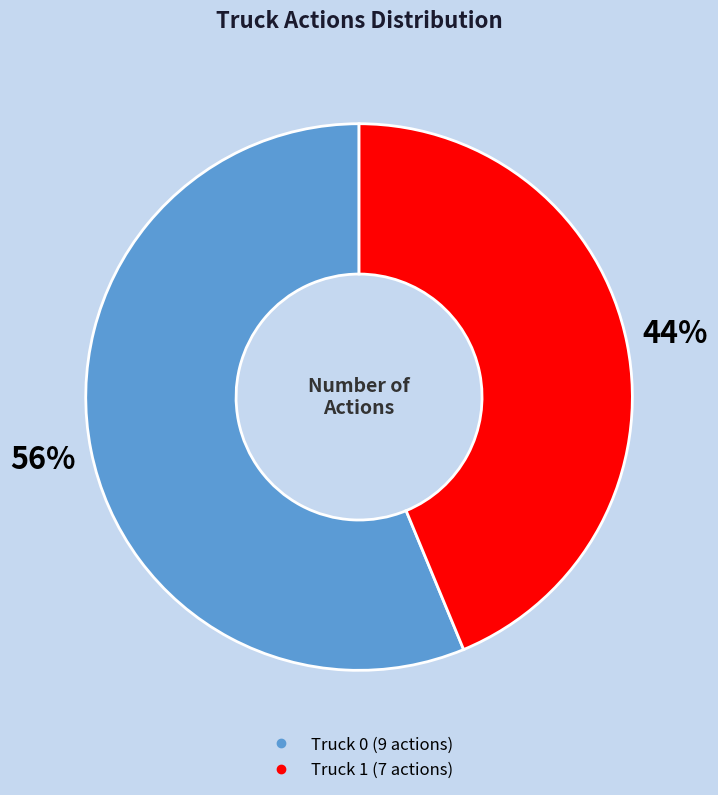

Between Truck 0 and Truck 1, which is larger?

Truck 0